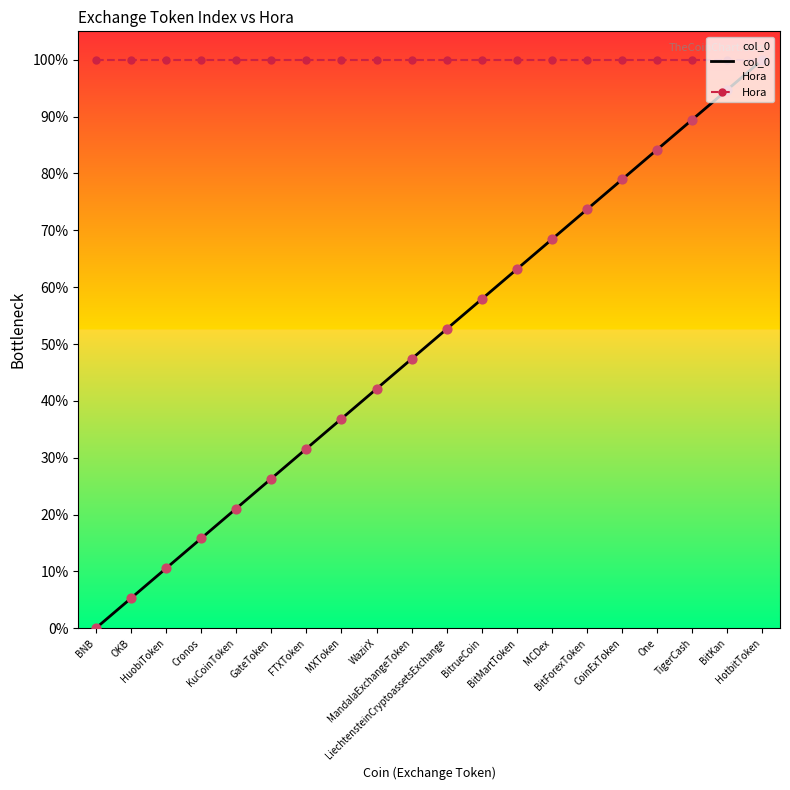

At how many categories does at least one series exceed 78?

20